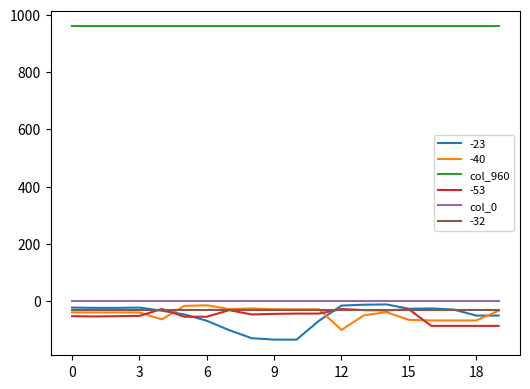

Which series has the largest range (max minus min)?

-23